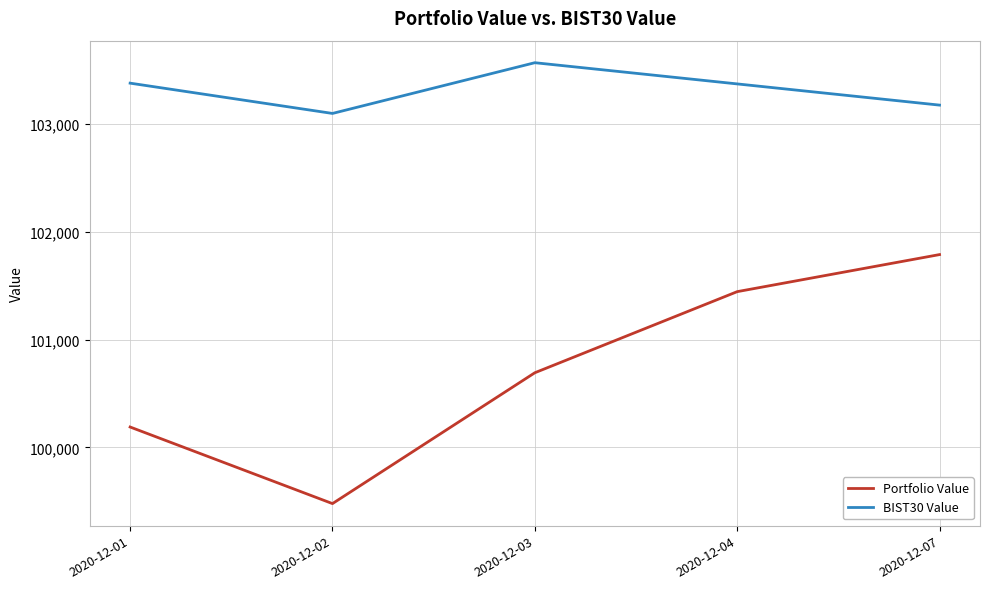

What is the greatest value displayed?

103571.4